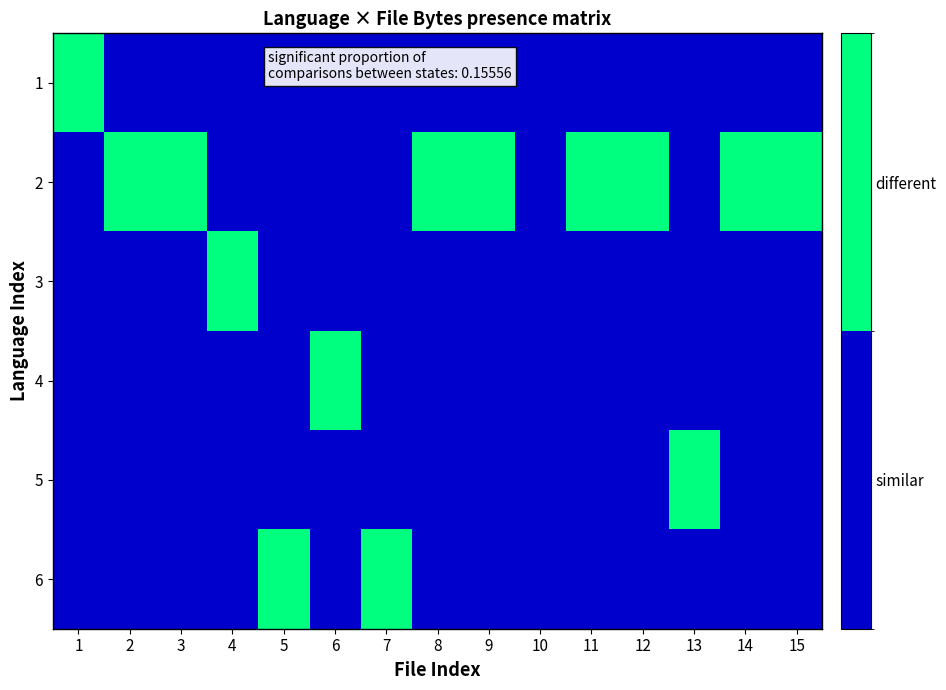

At which category is the sum across all series the highest?

1